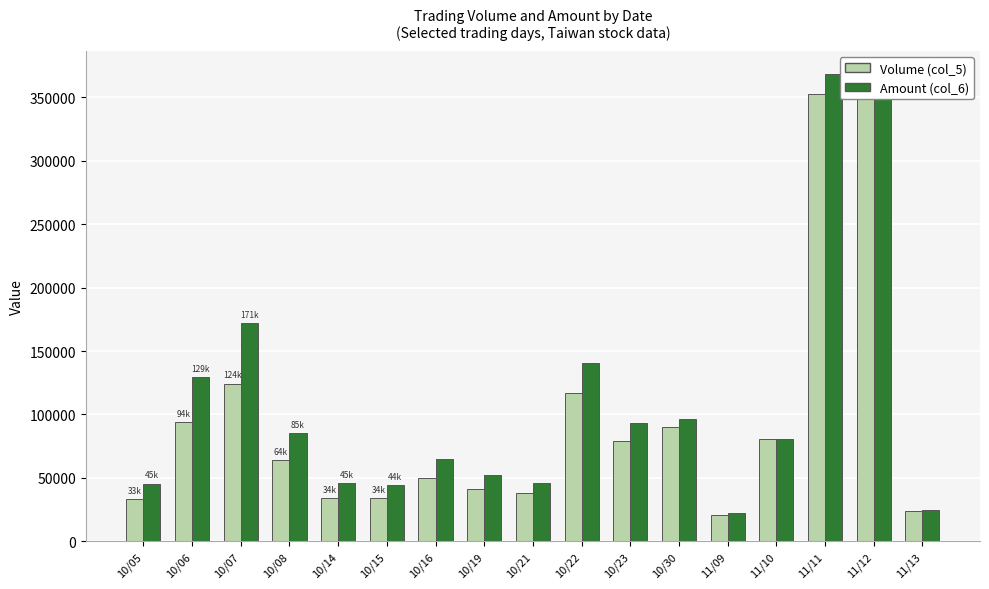

Which label corresponds to the largest value in the chart?

11/11